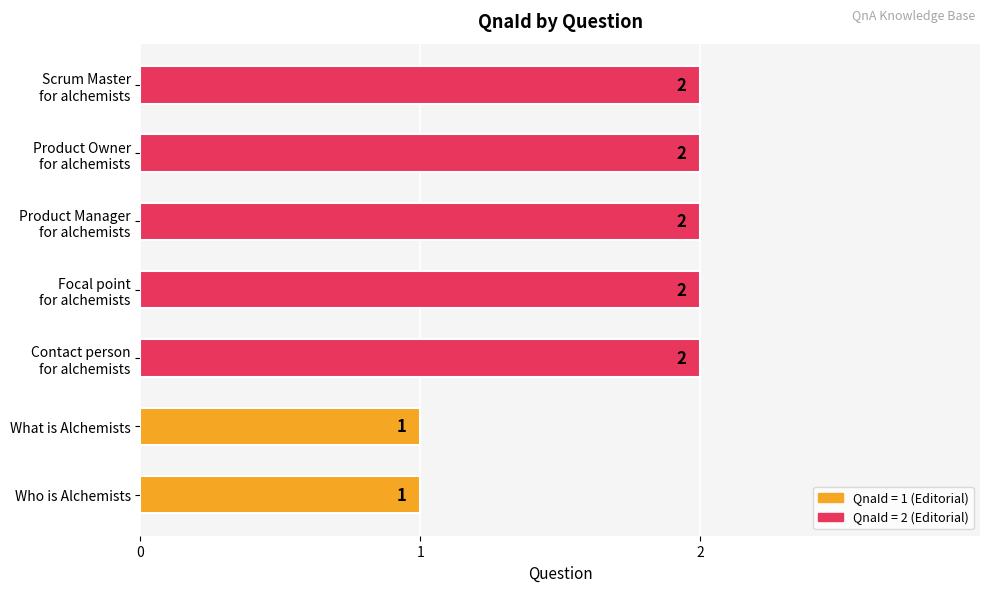

What is the difference between the second highest and second lowest values?

1